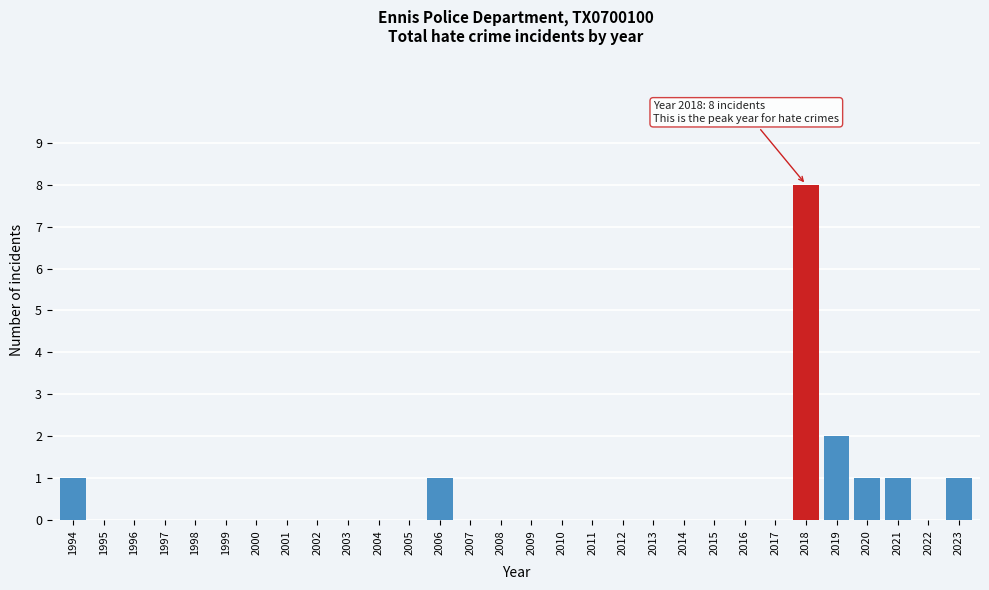

Reading left to right, transcribe all the data shown in this chart.

1994=1	1995=0	1996=0	1997=0	1998=0	1999=0	2000=0	2001=0	2002=0	2003=0	2004=0	2005=0	2006=1	2007=0	2008=0	2009=0	2010=0	2011=0	2012=0	2013=0	2014=0	2015=0	2016=0	2017=0	2018=8	2019=2	2020=1	2021=1	2022=0	2023=1